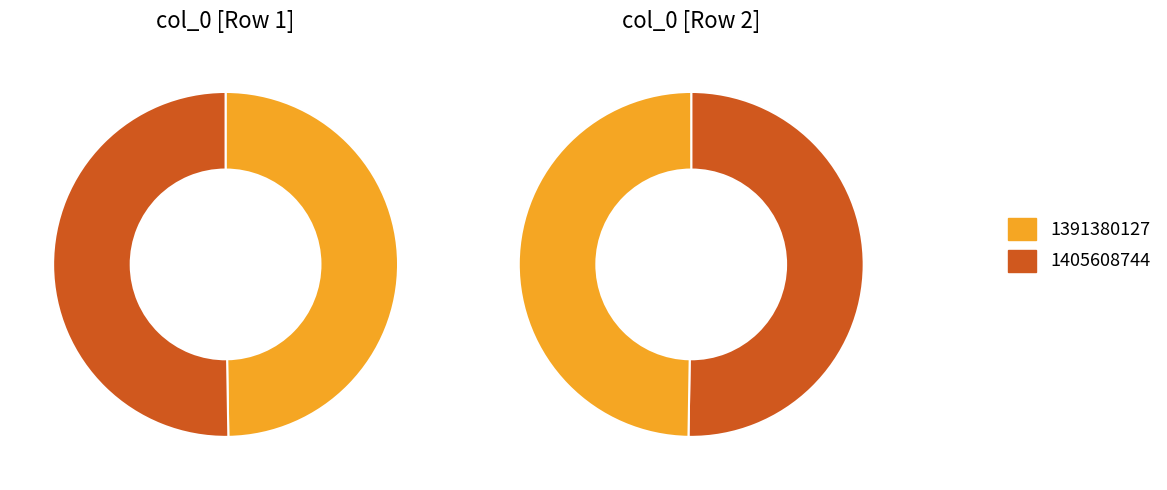

Is there a majority slice in this chart?

Yes